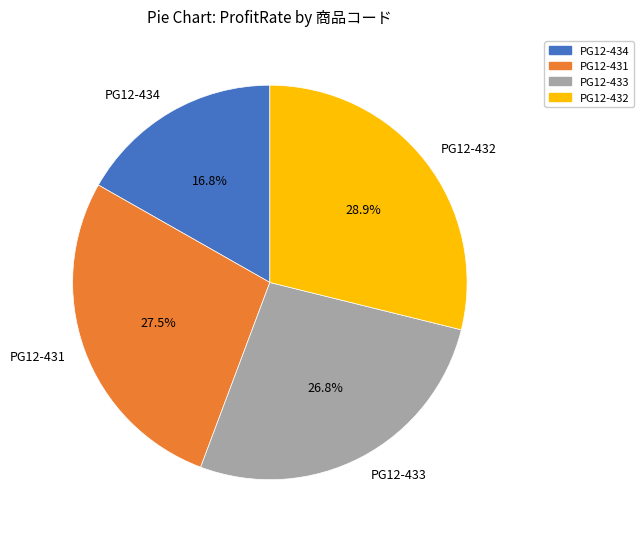

How many slices are in this pie chart?

4